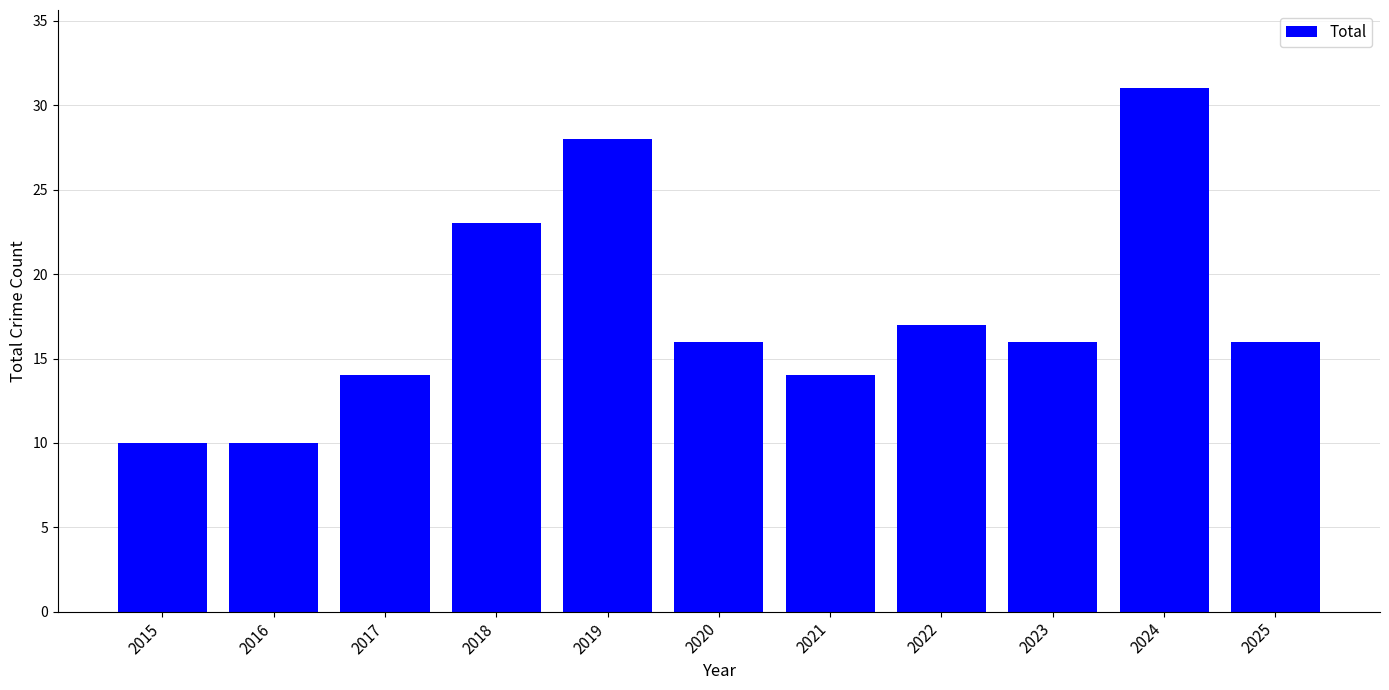

What is the smallest value displayed?

10